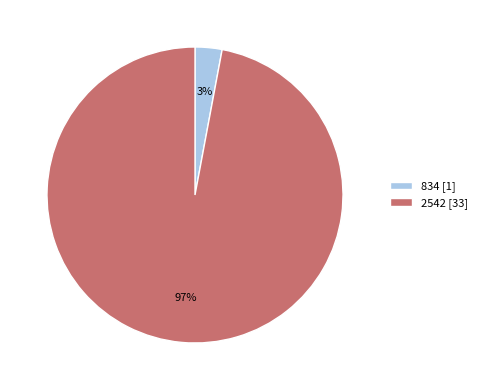

Between 2542 and 834, which is larger?

2542